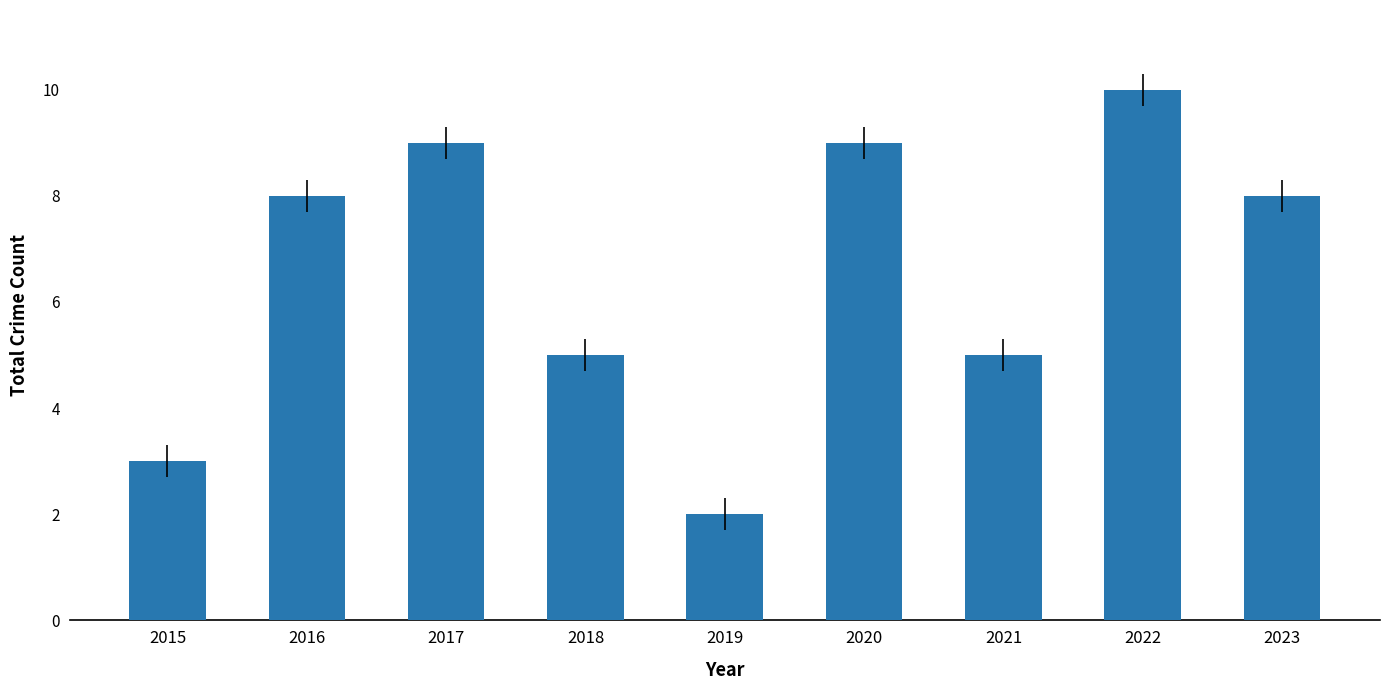

Does the chart contain any negative values?

No